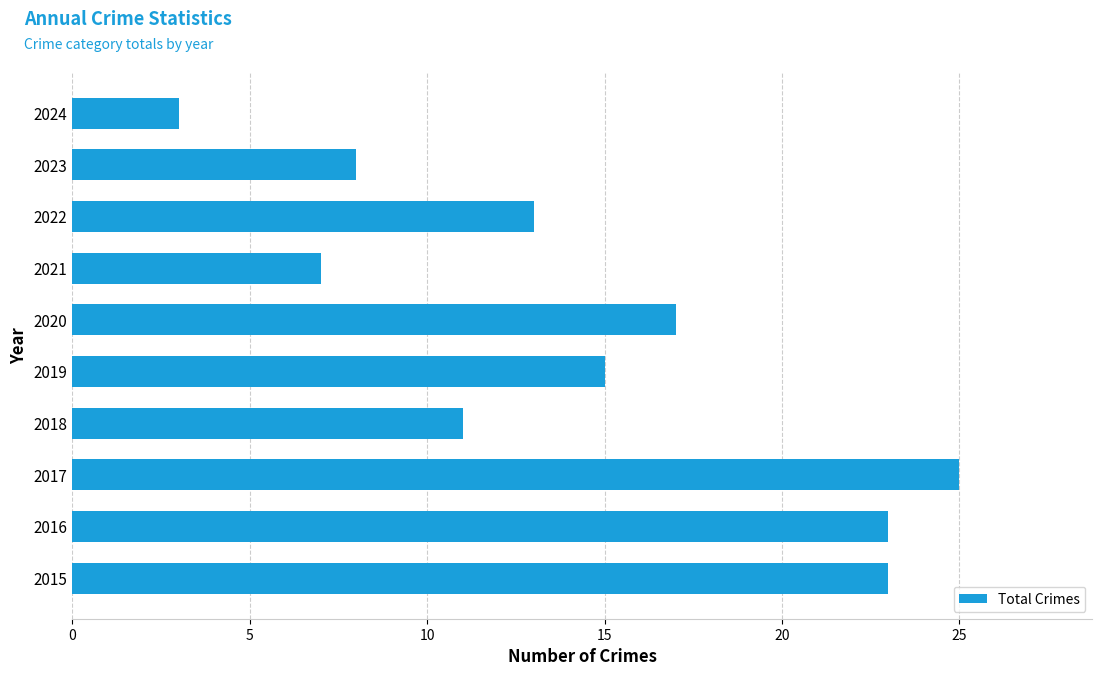

At which category does the chart reach its peak across all series?

2017